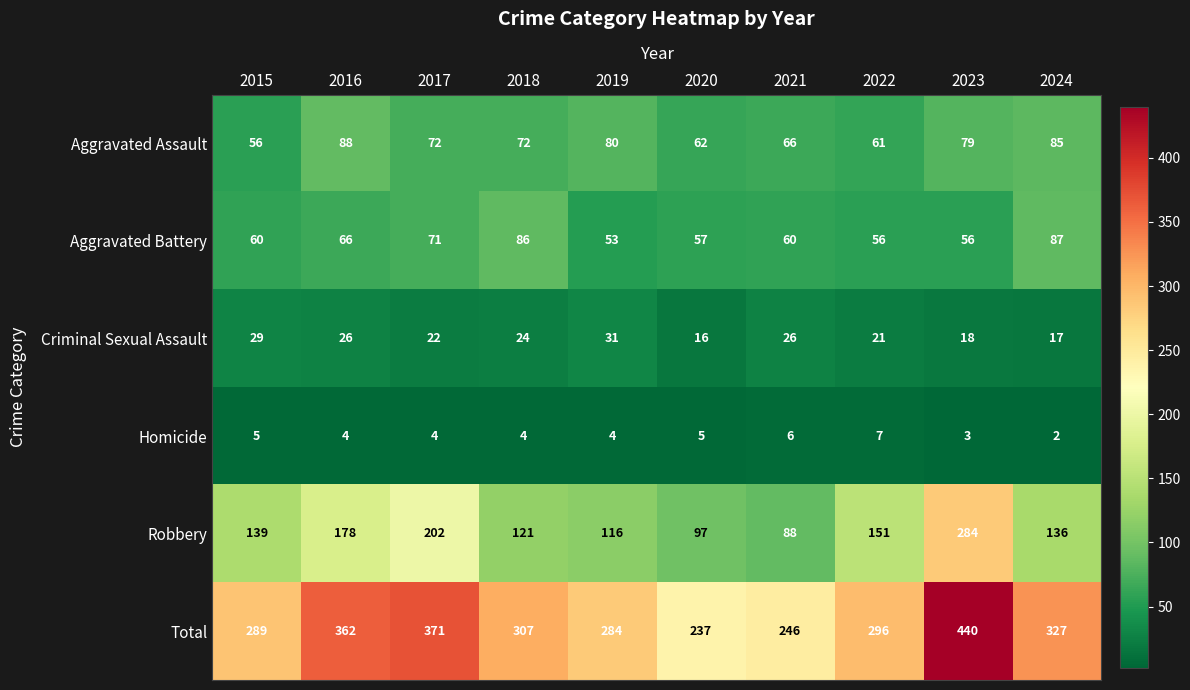

At which label does Aggravated Assault reach its peak?

2016